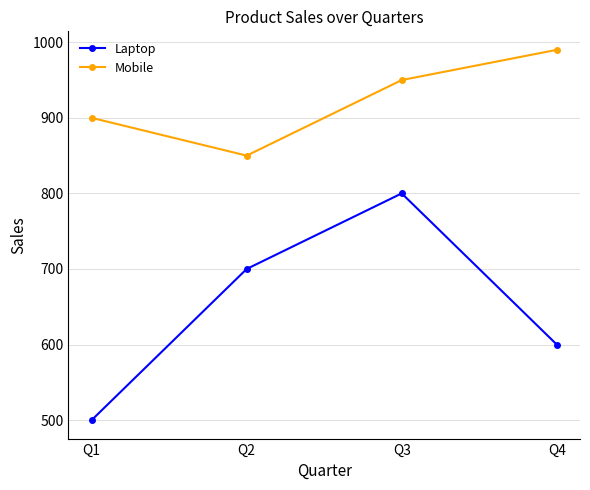

Rank the series at Q4 from highest to lowest value.

Mobile, Laptop